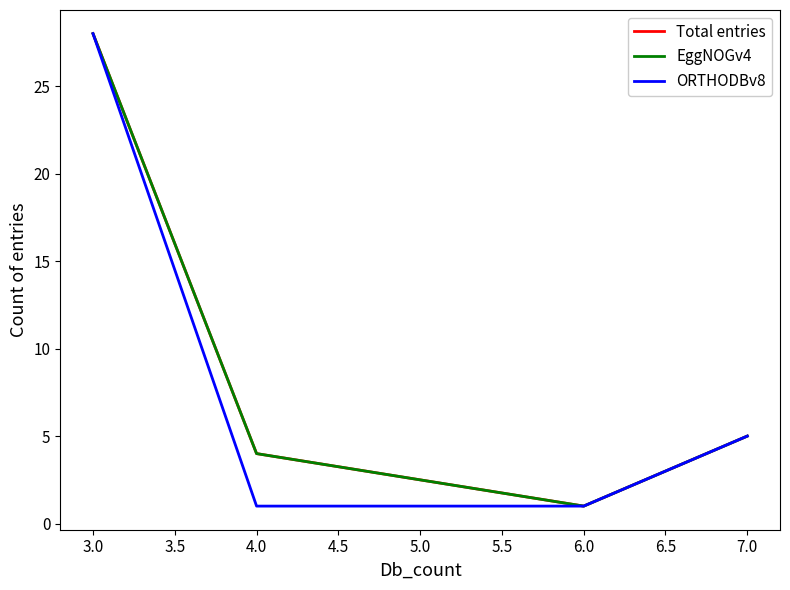

What is the minimum value for ORTHODBv8?

1